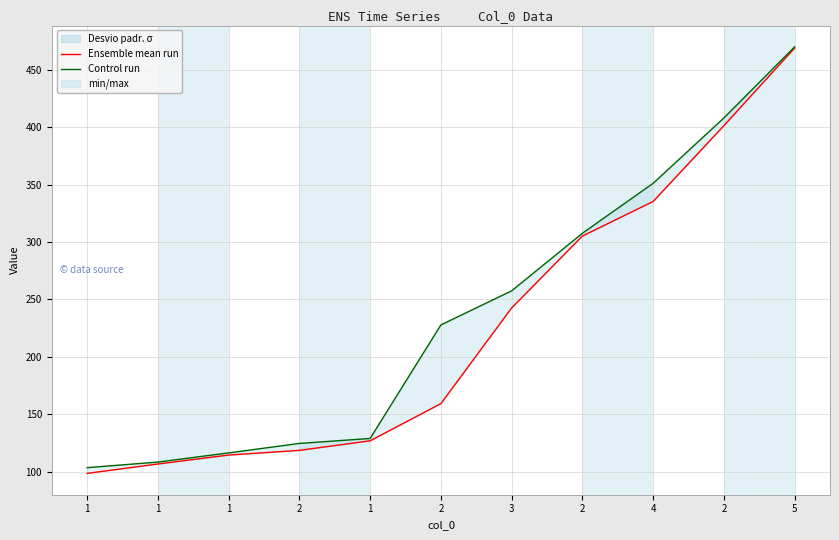

Which series has the largest total across all categories?

Control run